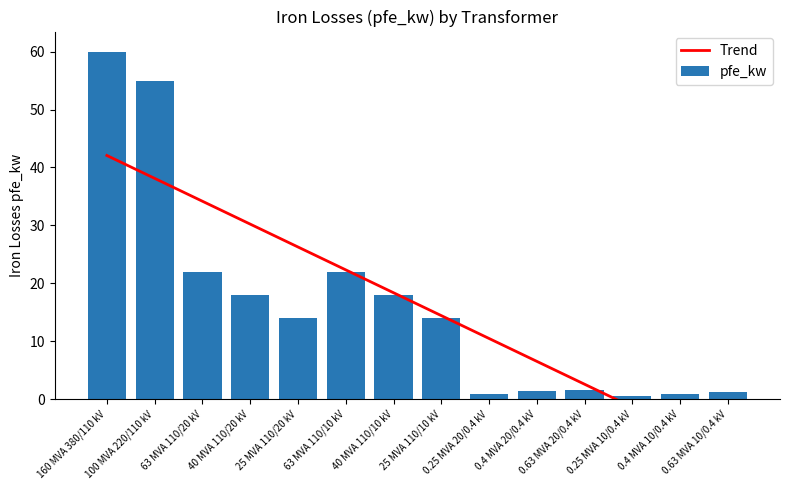

Is it true that pfe_kw equals 0.8 at 0.25 MVA 20/0.4 kV?

True